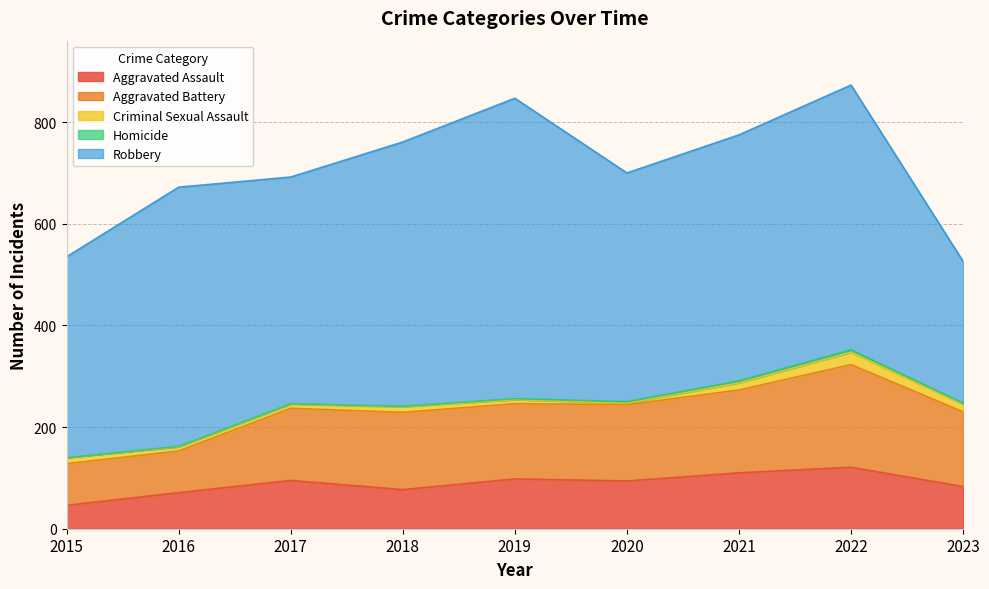

True or false: Criminal Sexual Assault has more than 0 points higher than both neighbors.

True